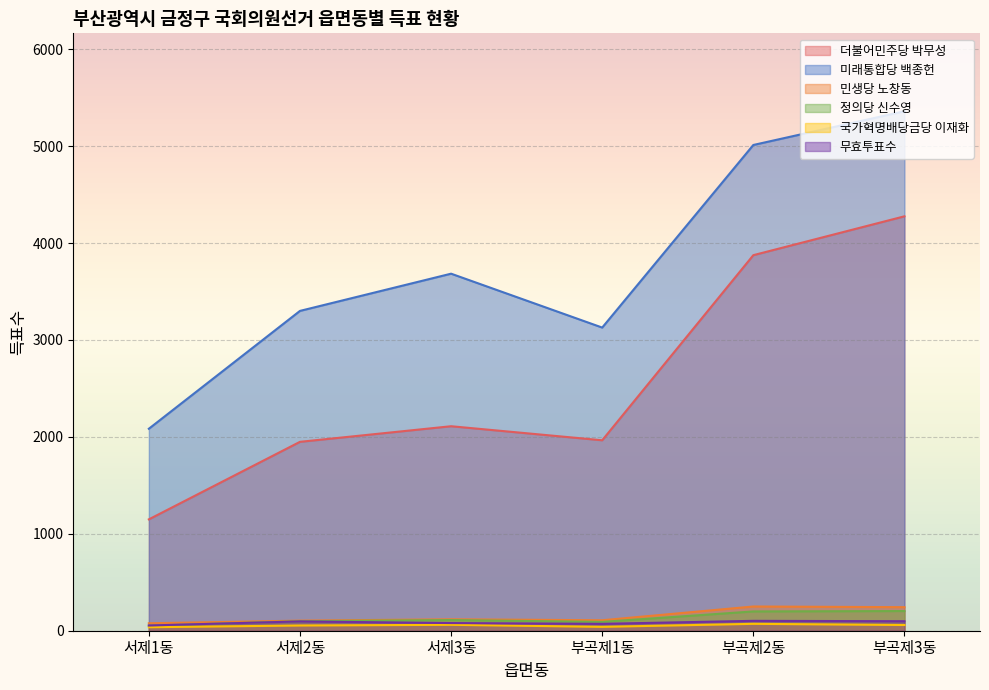

At which category is the sum across all series the highest?

부곡제3동